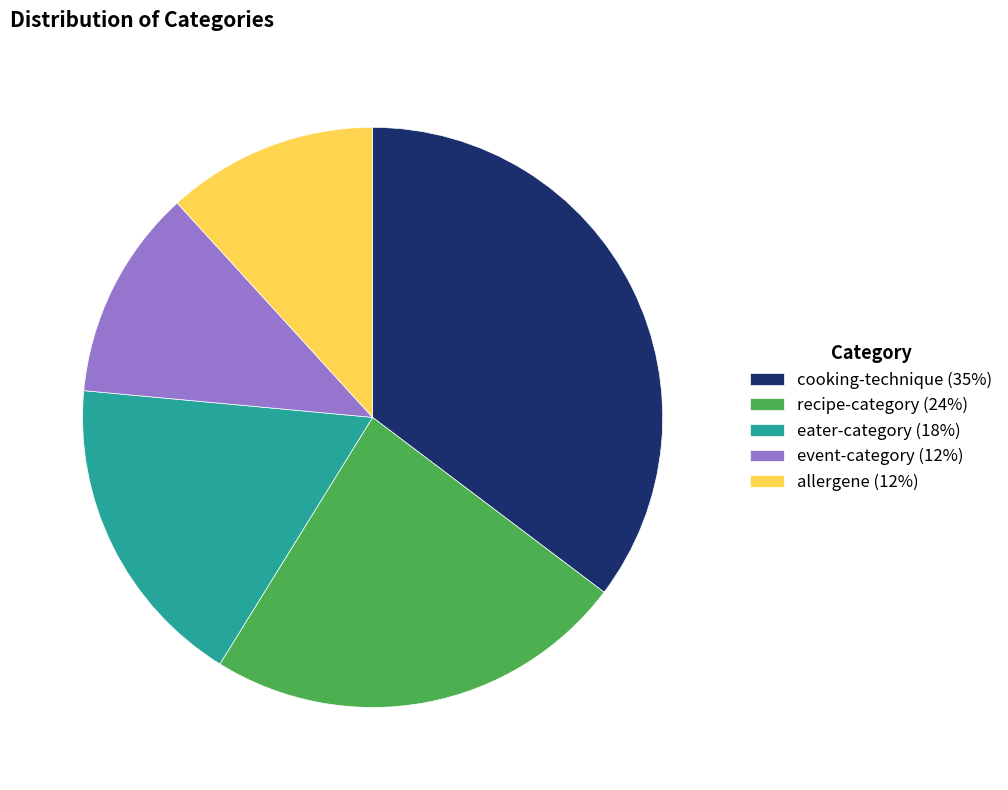

How many segments does this pie chart have?

5